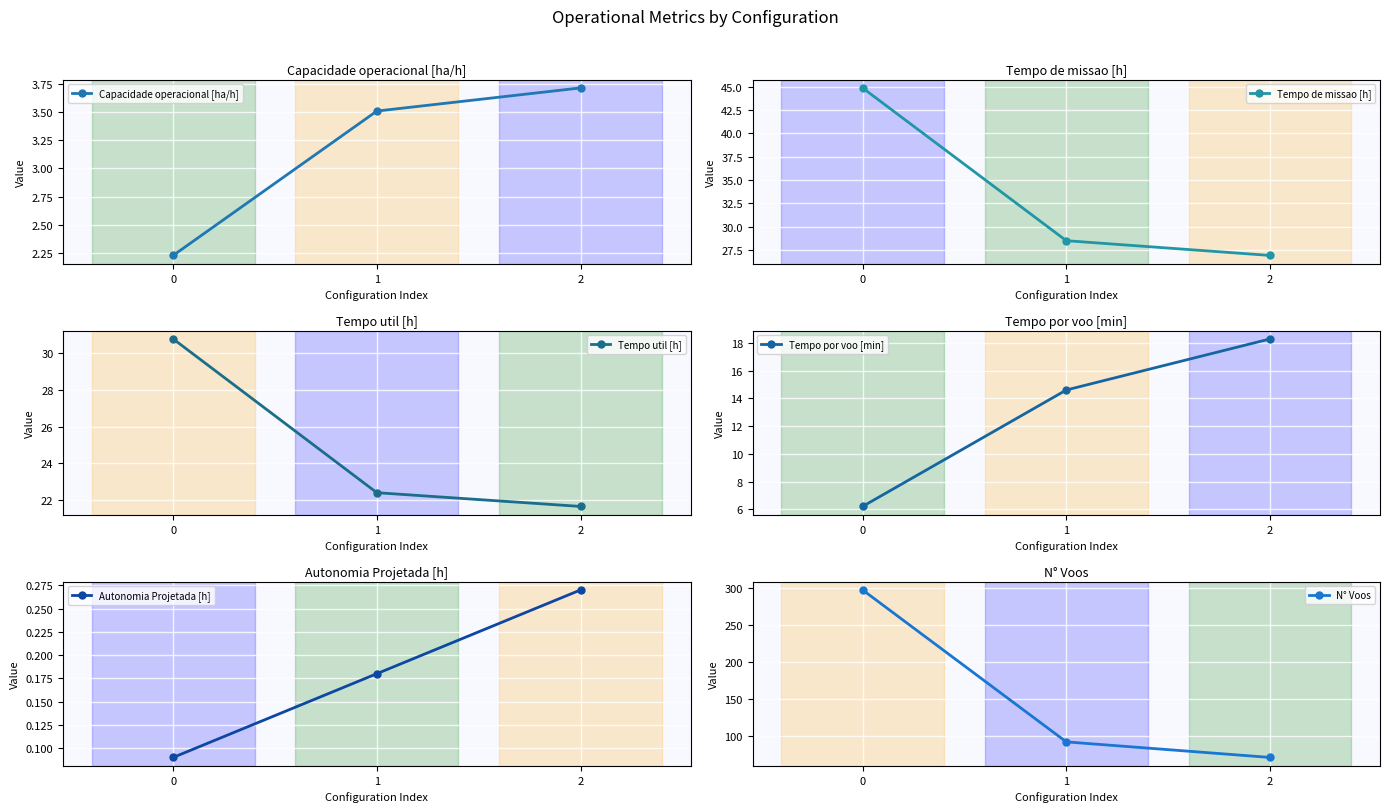

Count the number of categories in the chart.

3